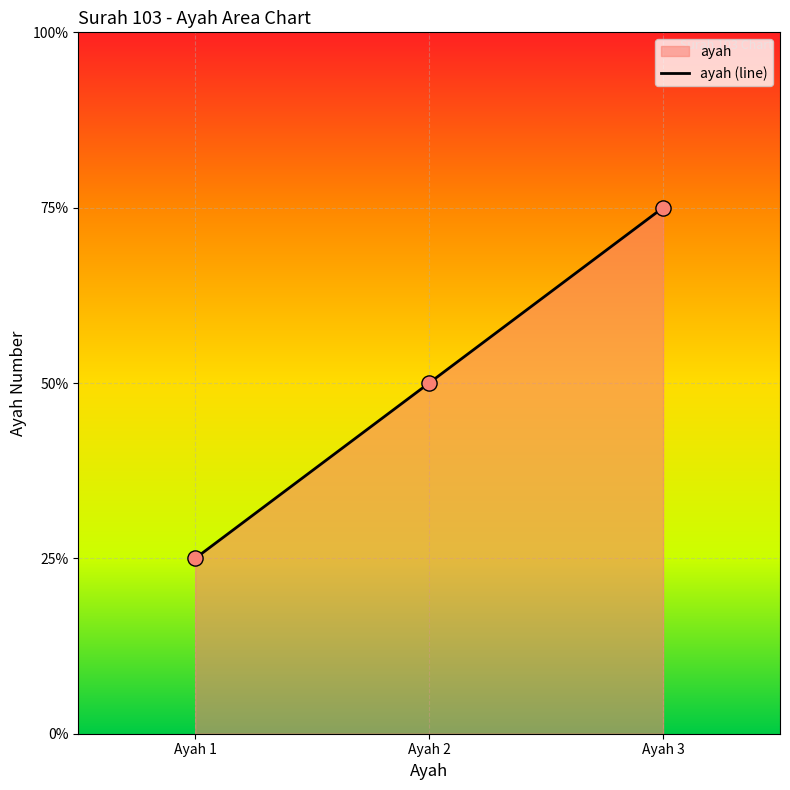

What is the ratio of the value at Ayah 1 to the value at Ayah 3?

0.3